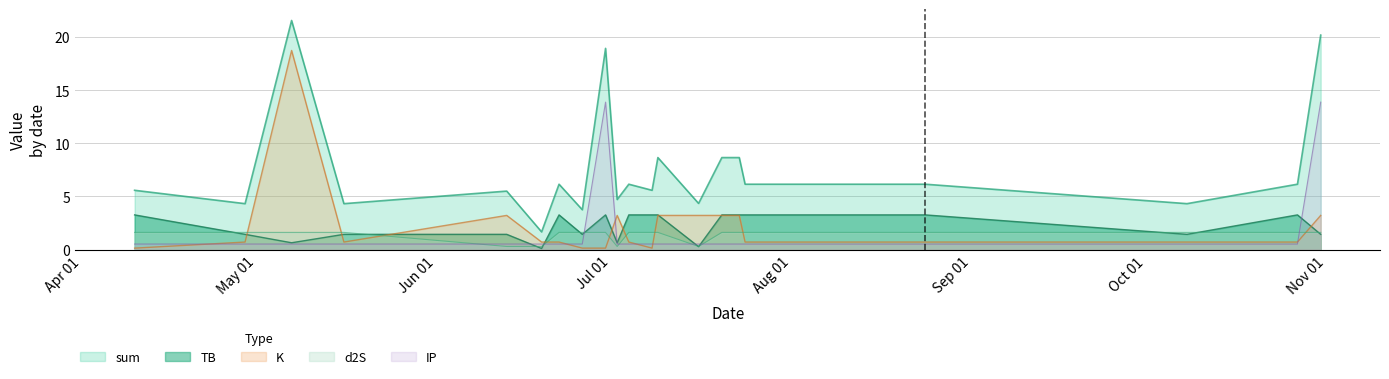

Rank the series by their maximum value, from lowest to highest.

d2S, TB, IP, K, sum